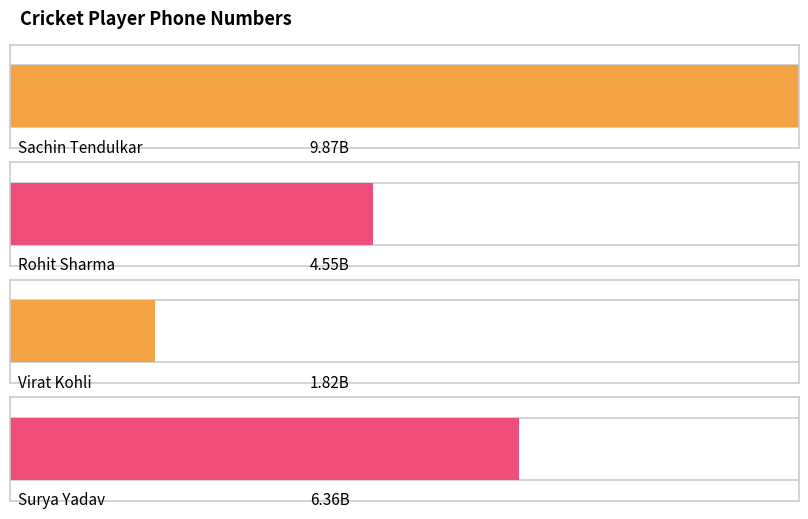

What is the minimum value shown in the chart?

1818181818